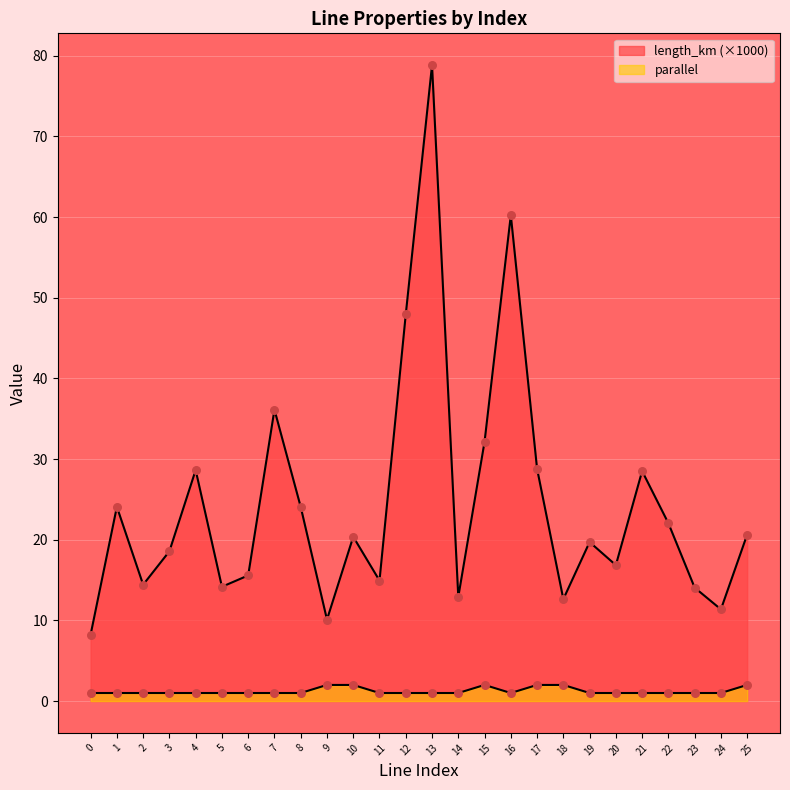

At how many categories does at least one series exceed 2?

26